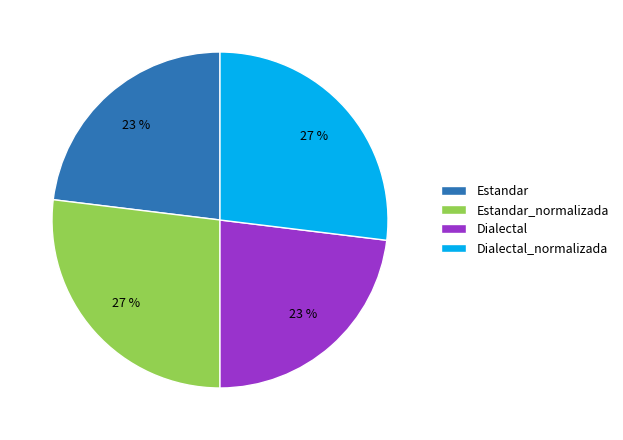

The Estandar slice represents 23% of the pie. True or false?

True